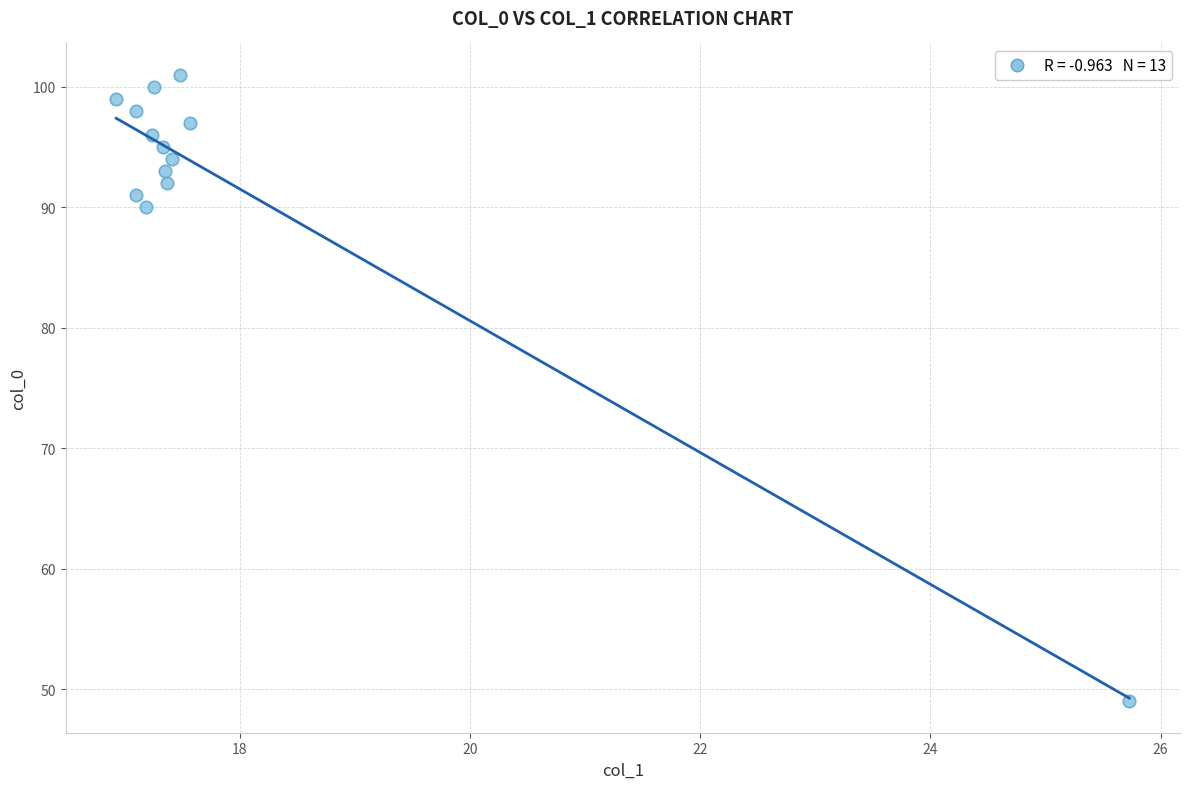

What is the range of Y values (max minus min)?

52